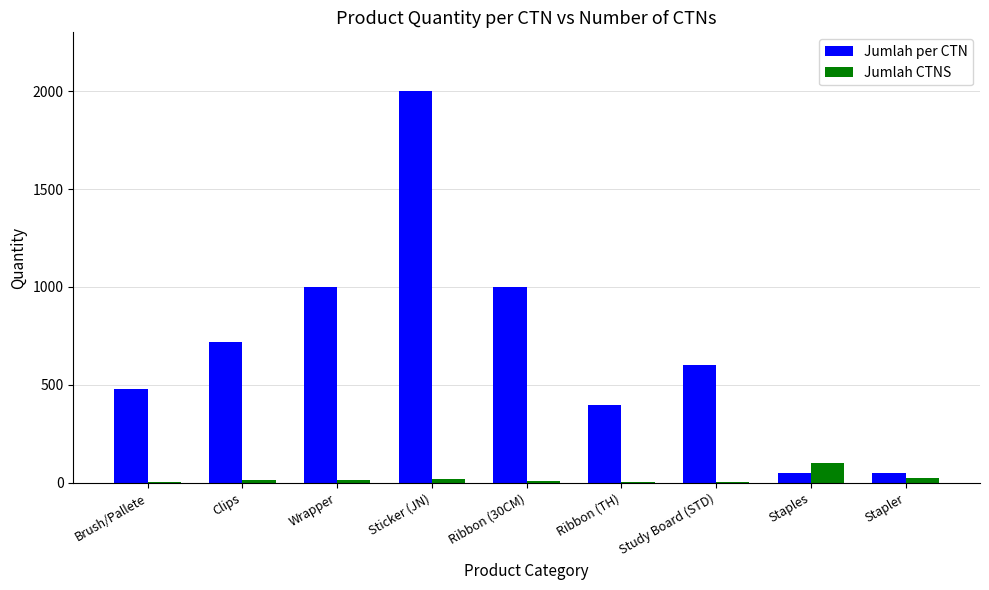

What is the difference between the Jumlah CTNS values at Sticker (JN) and Ribbon (30CM)?

12